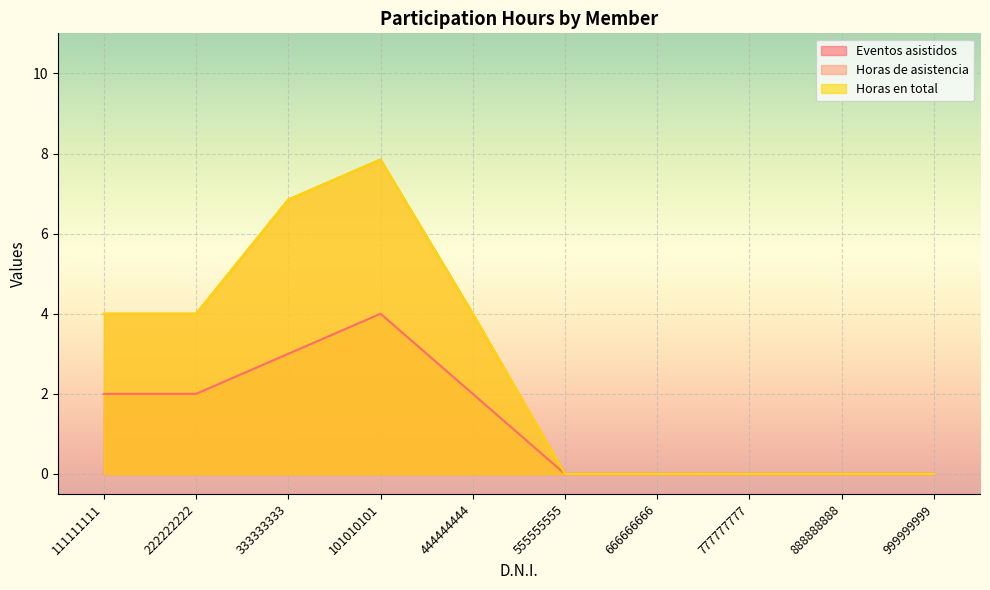

In Eventos asistidos, how many points are higher than both neighbors (excluding endpoints)?

1